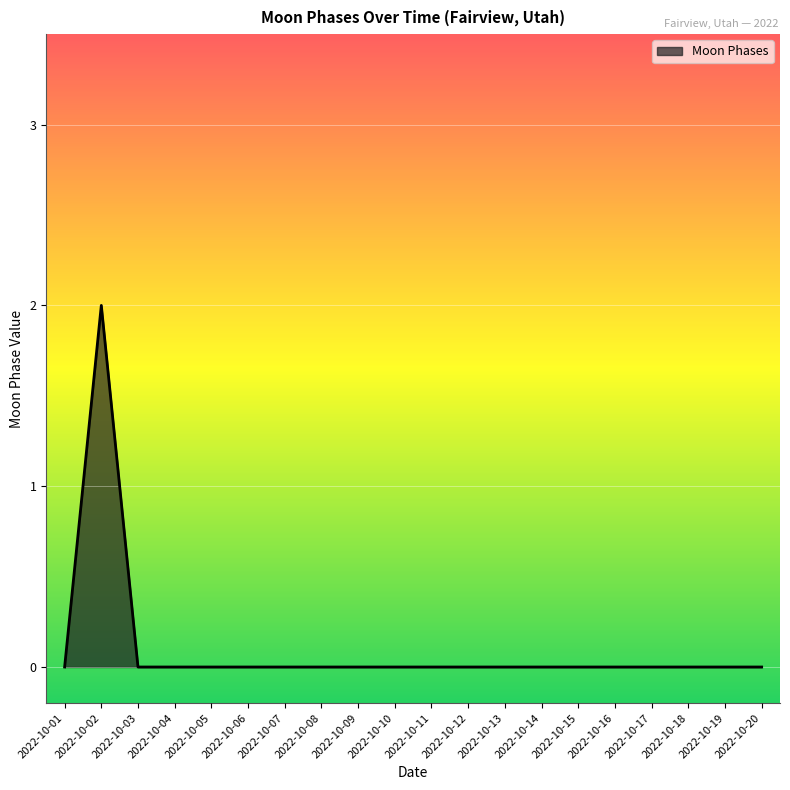

Count the number of categories in the chart.

20